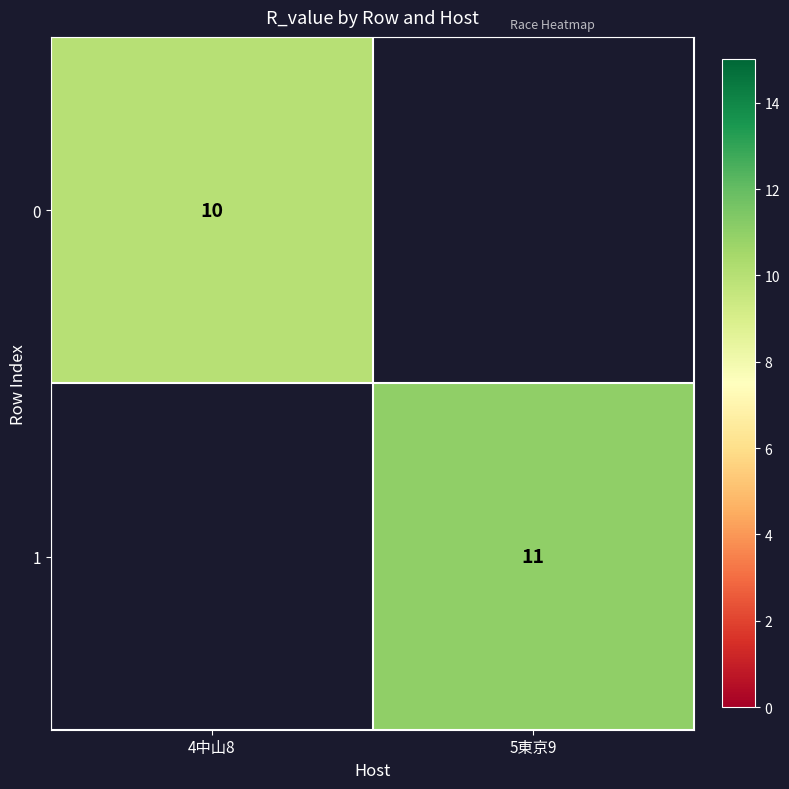

Is it true that 0 equals 10 at 4中山8?

True